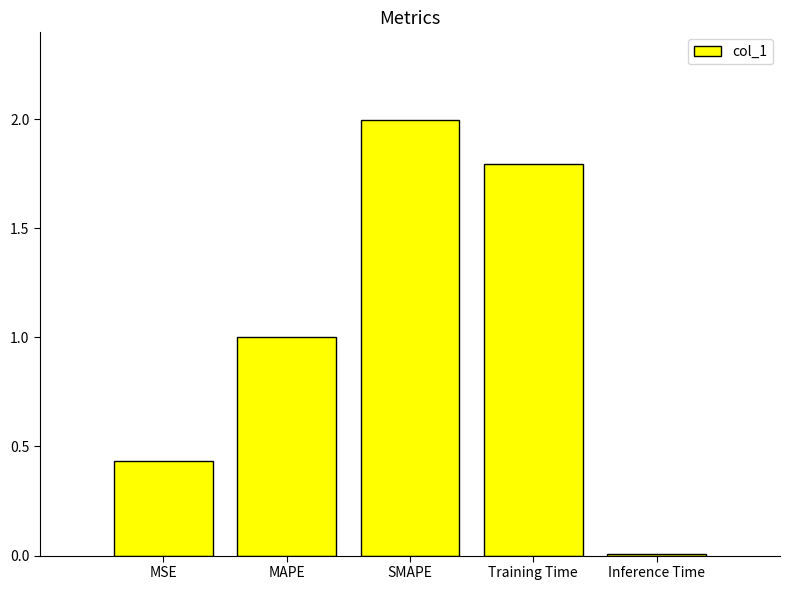

At which label is the value closest to 1?

MAPE